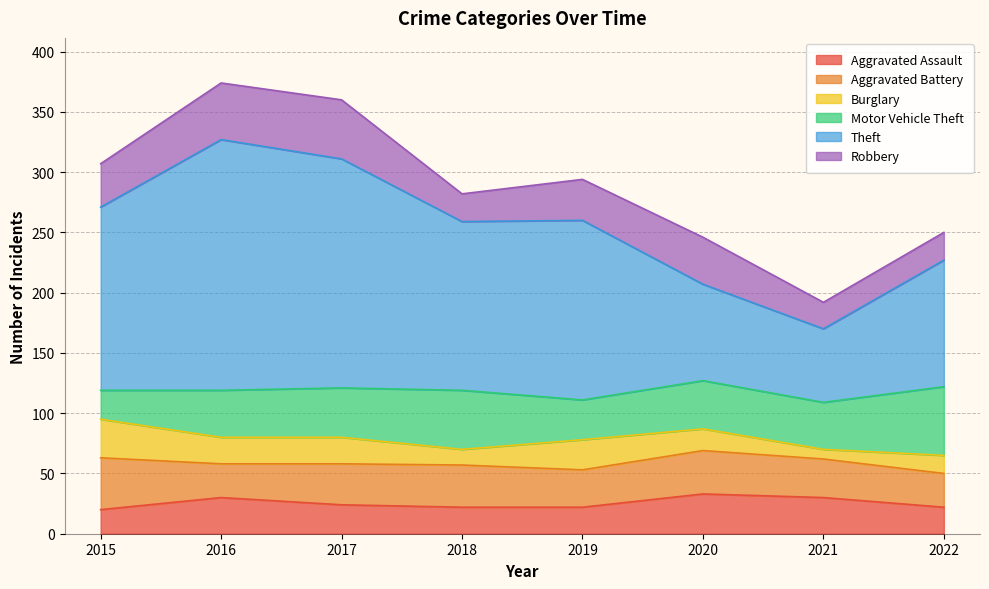

The value of Aggravated Assault at 2020 is 21. True or false?

False